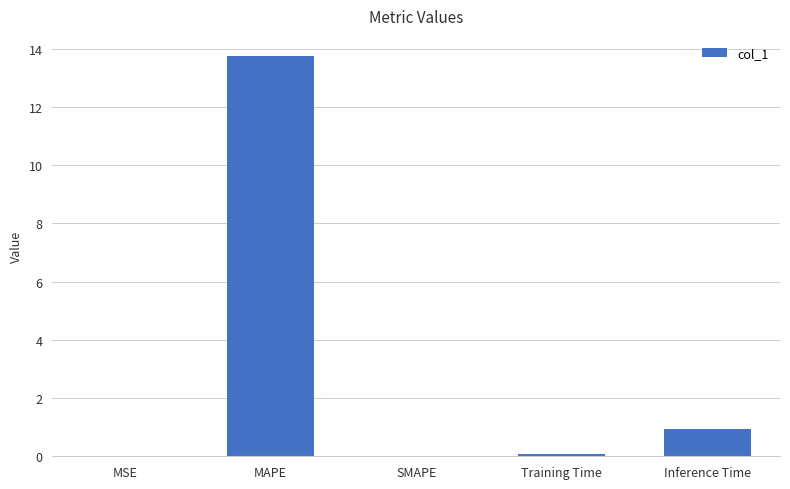

Count the number of data series in this chart.

1